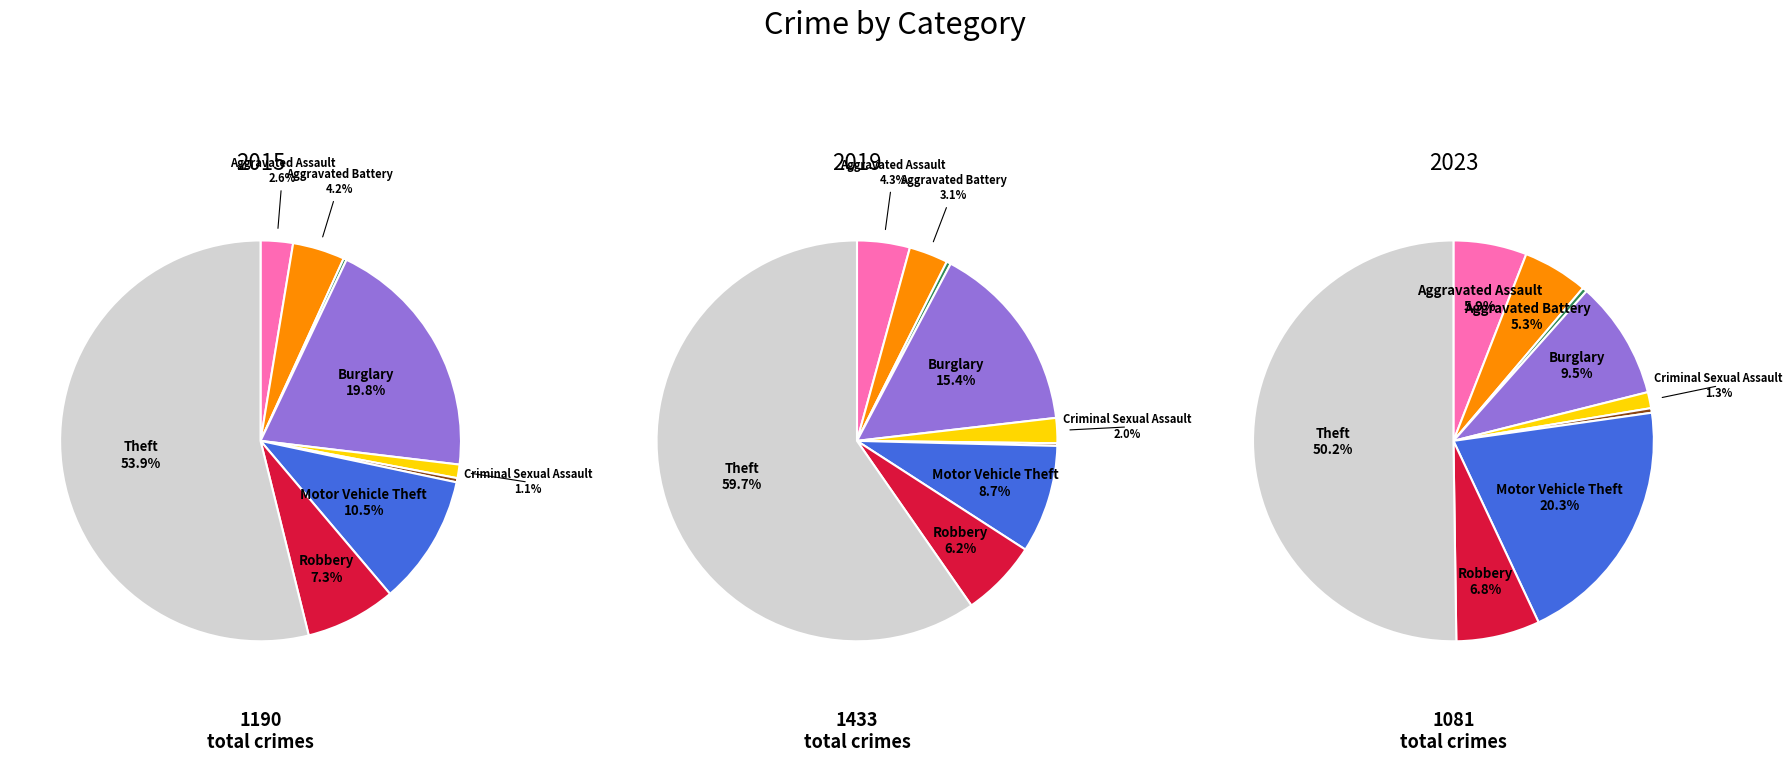

Rank the categories by 2019 value from highest to lowest.

Theft, Burglary, Motor Vehicle Theft, Robbery, Aggravated Assault, Aggravated Battery, Criminal Sexual Assault, Arson, Homicide